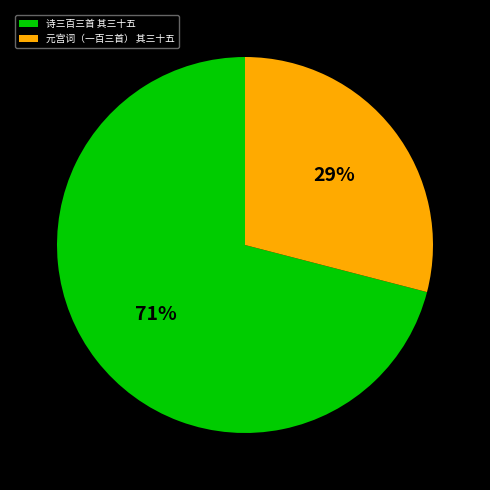

Rank the categories by value from highest to lowest.

诗三百三首 其三十五, 元宫词（一百三首） 其三十五